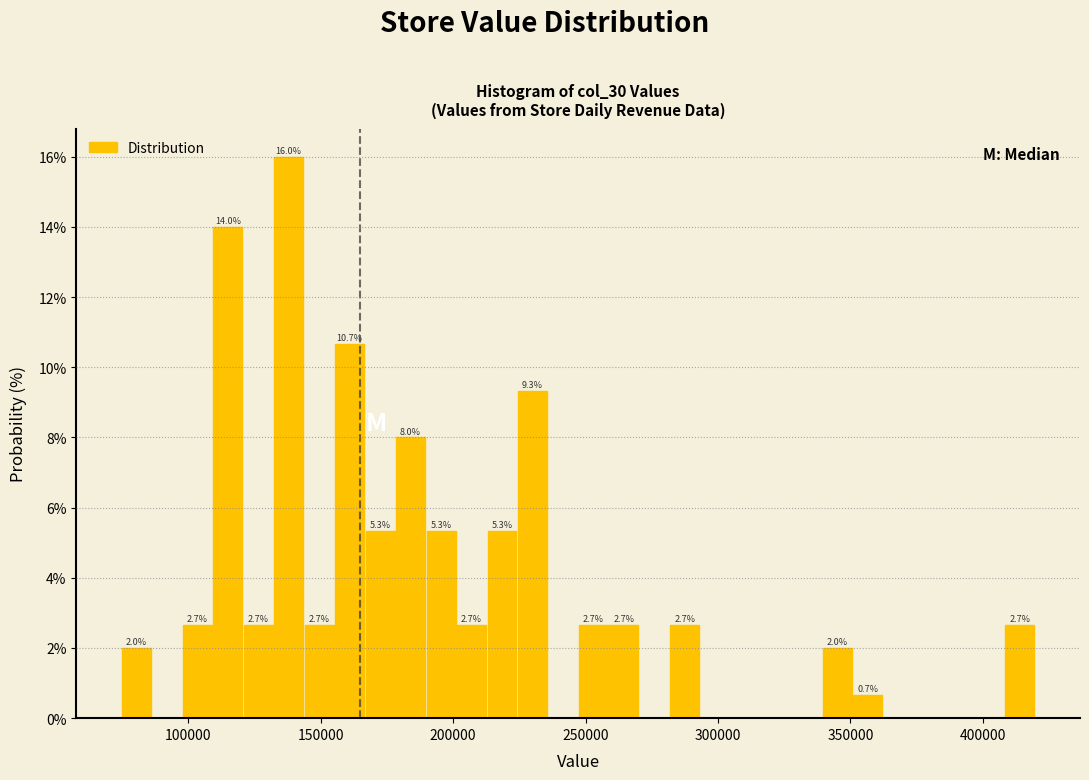

Read against the x-axis, roughly where is the centre of the tallest bar?

140000